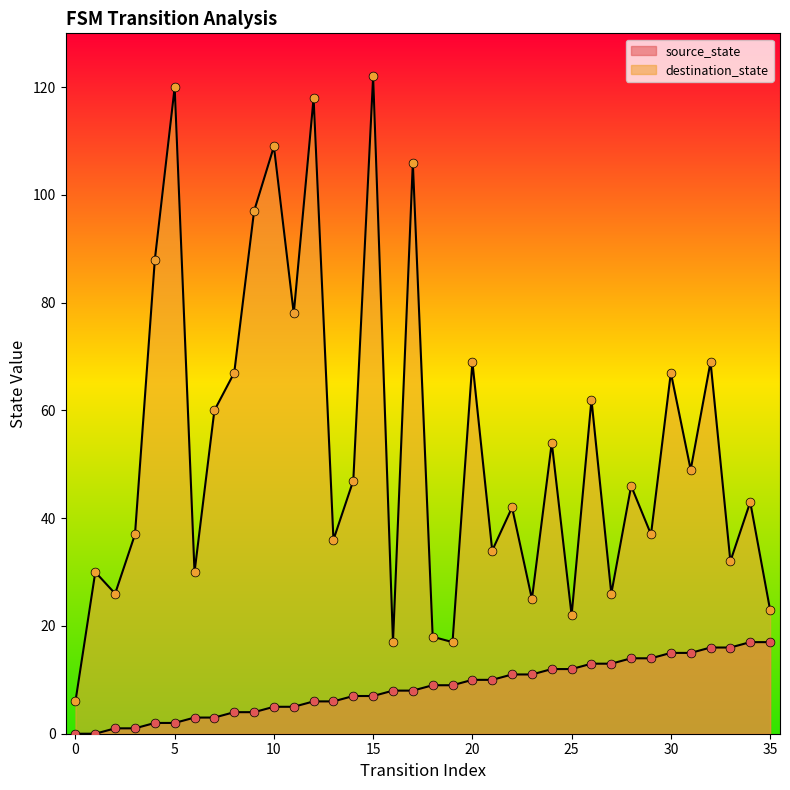

Which series reaches the maximum Y coordinate?

destination_state